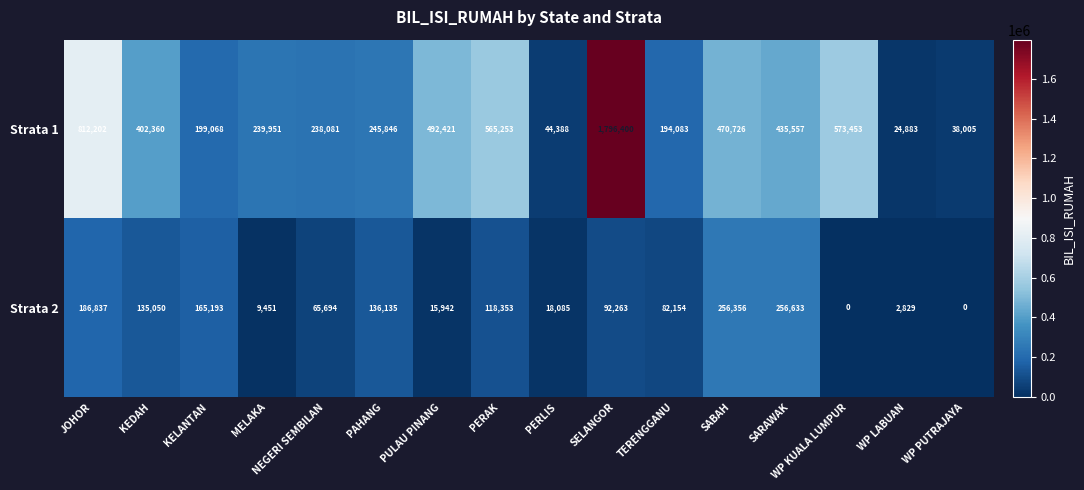

The Strata 2 series shows 165193 at KELANTAN. True or false?

True